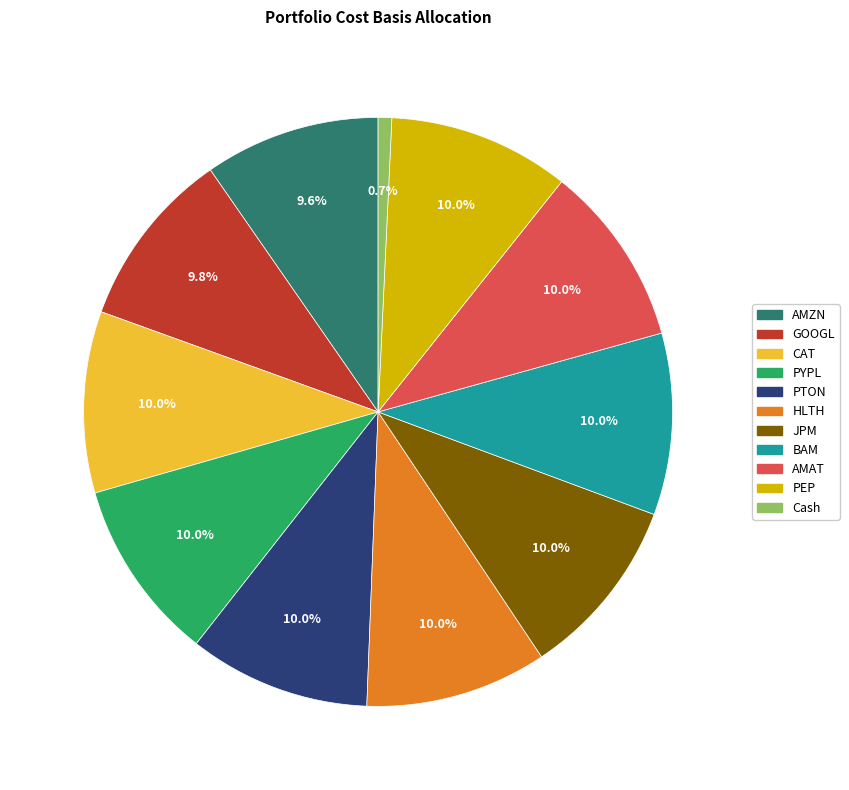

What portion of the pie excludes BAM?

90.0%